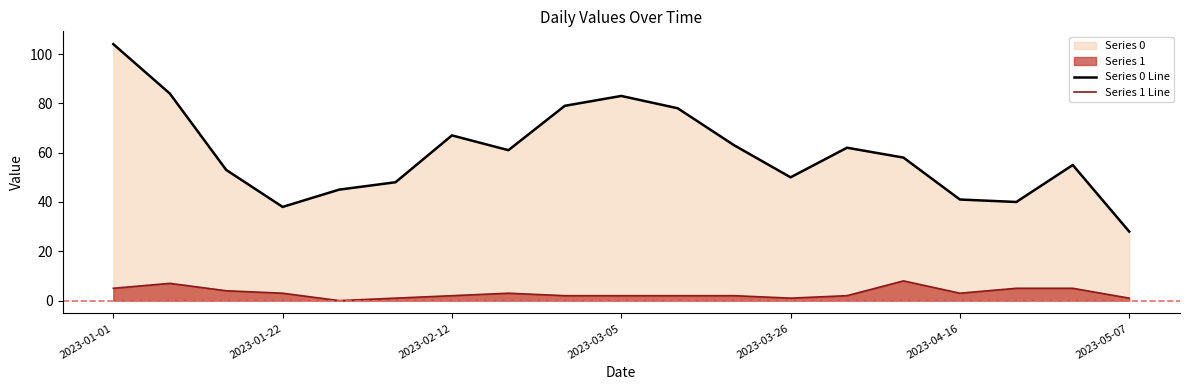

What is the label of the 19th point from the right?

2023-01-01